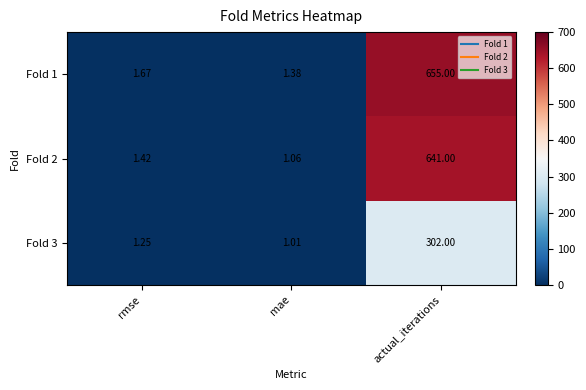

What is the difference between the highest and lowest values at rmse?

0.4